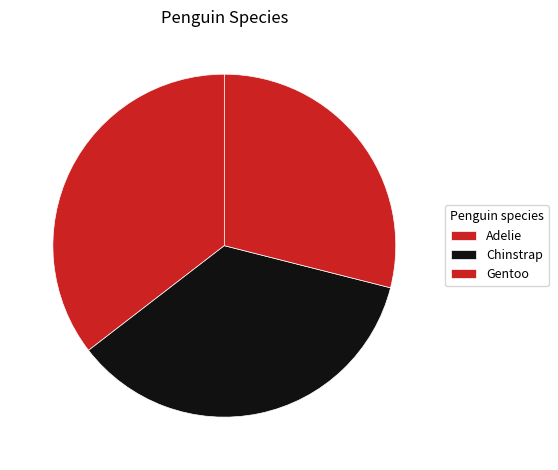

Which has a higher value, Chinstrap or Gentoo?

Chinstrap